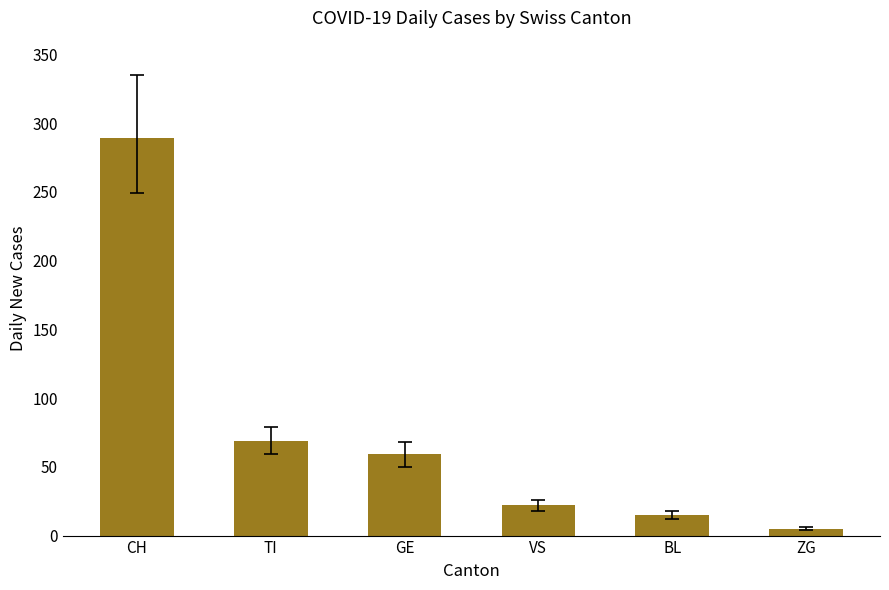

List the labels in order of value, smallest first.

ZG, BL, VS, GE, TI, CH